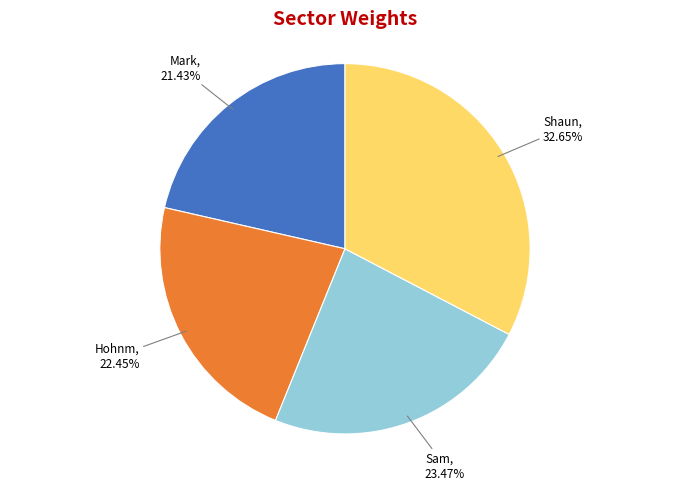

How many segments does this pie chart have?

4